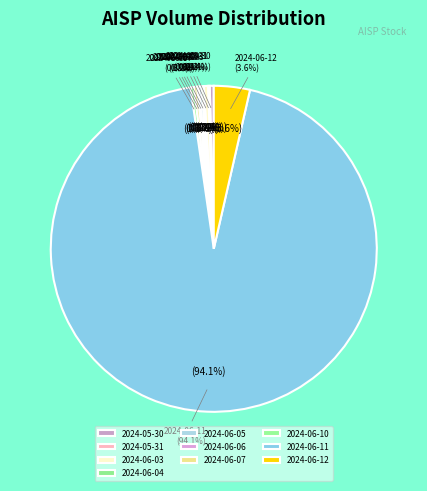

Rank the categories by value from highest to lowest.

2024-06-11, 2024-06-12, 2024-06-03, 2024-05-30, 2024-06-10, 2024-06-07, 2024-06-05, 2024-06-04, 2024-05-31, 2024-06-06